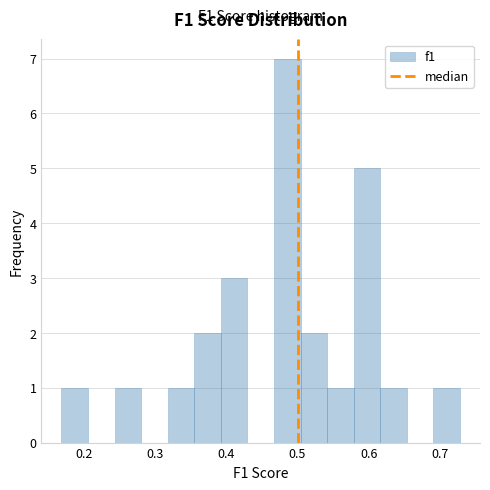

Read against the x-axis, roughly where is the centre of the tallest bar?

0.49